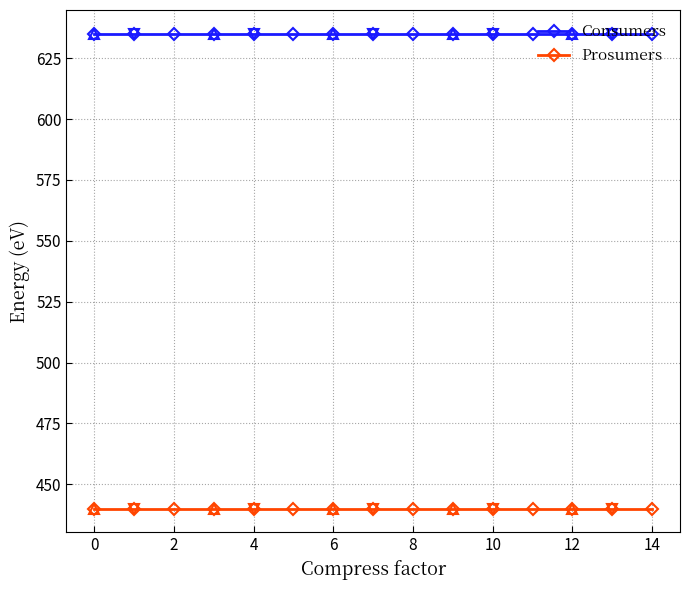

True or false: Consumers and Prosumers cross at least once.

False